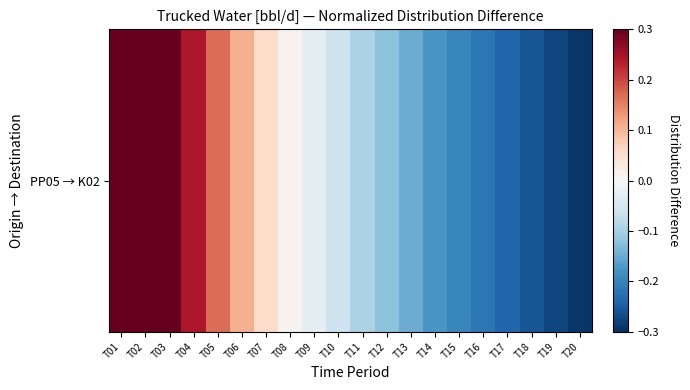

Which label corresponds to the largest value in the chart?

T01